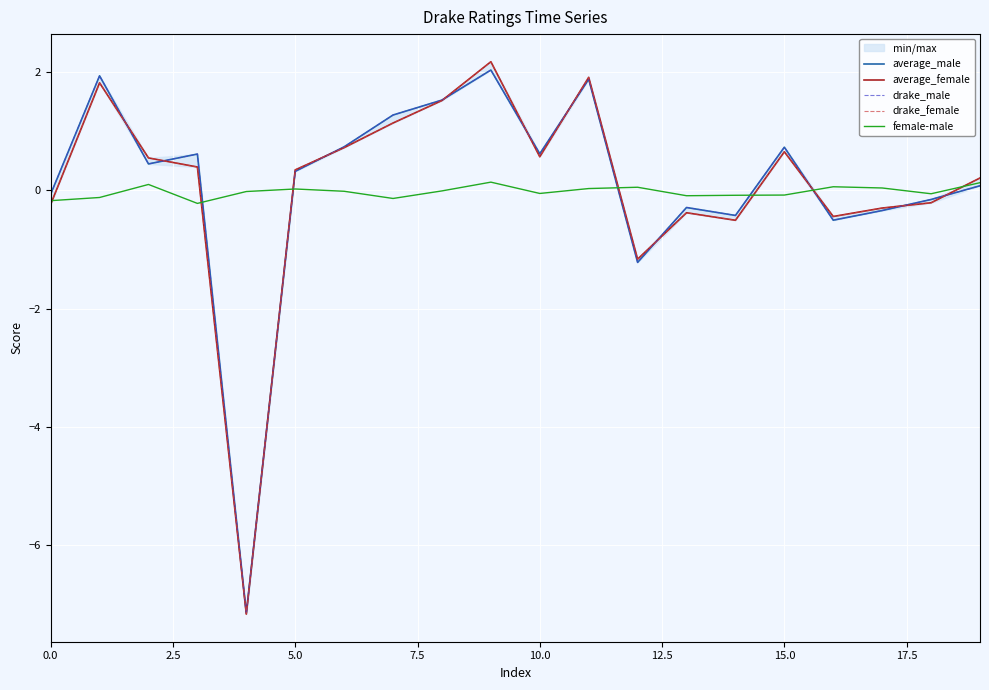

Between which two adjacent categories do average_female and drake_male first intersect?

2.5 and 5.0